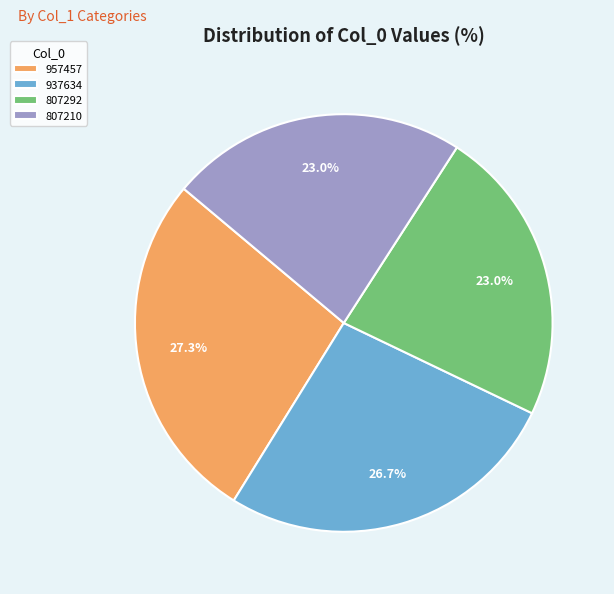

Is there any slice that represents more than half of the pie?

No